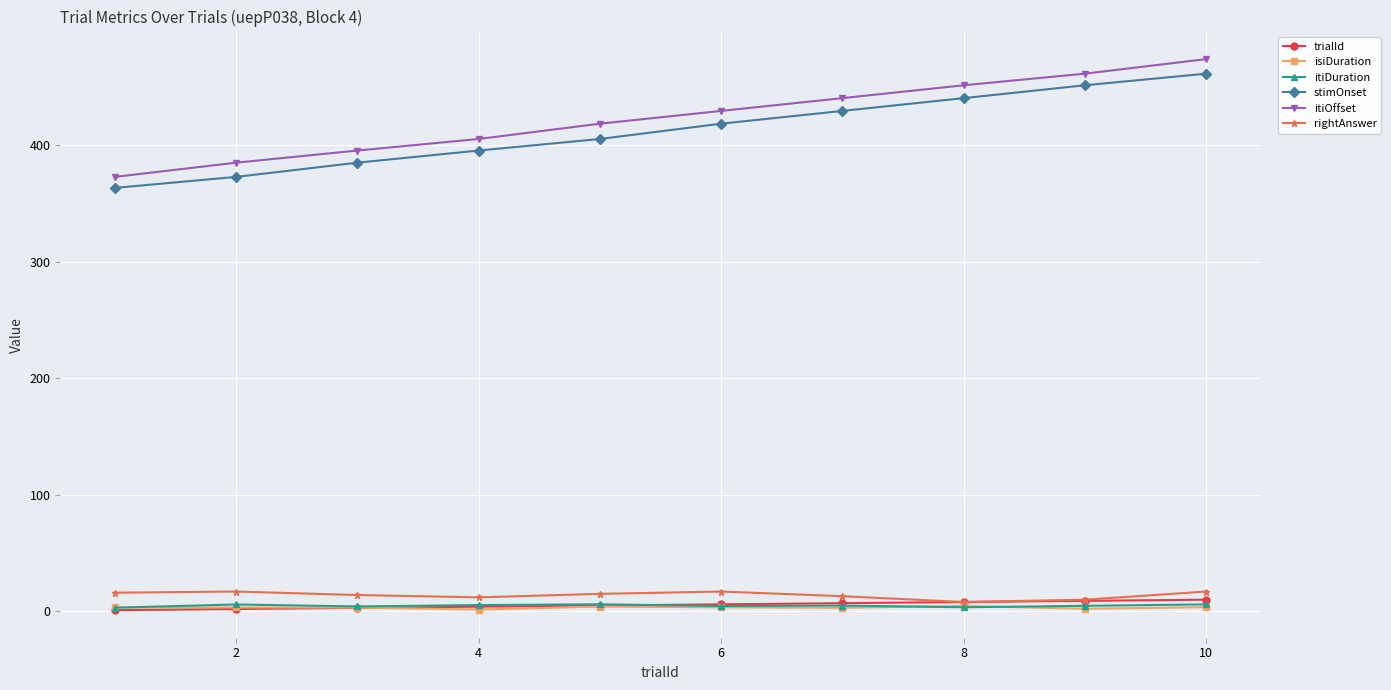

What is the highest value of the rightAnswer series?

17.0